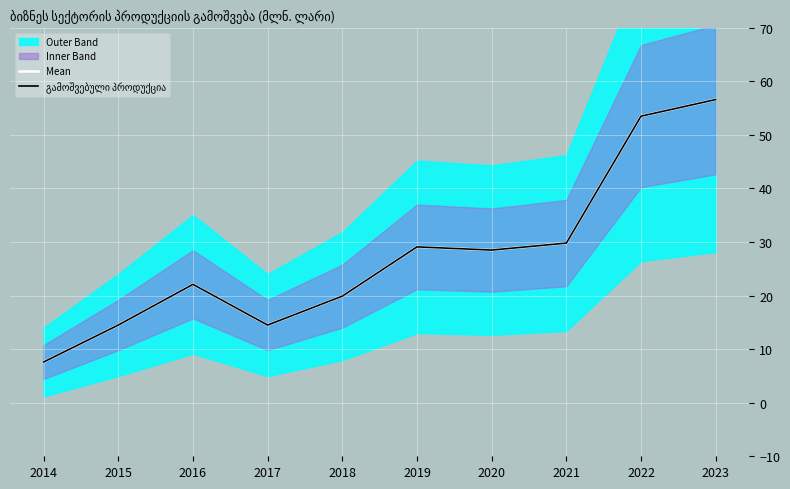

Which series has the largest range (max minus min)?

Mean